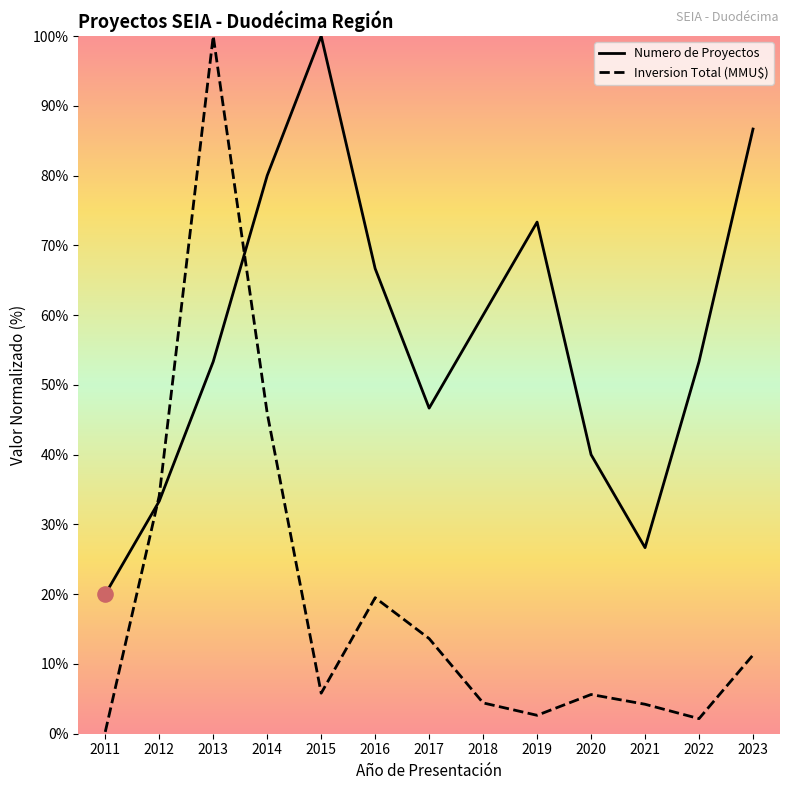

At which category is the sum across all series the highest?

2013